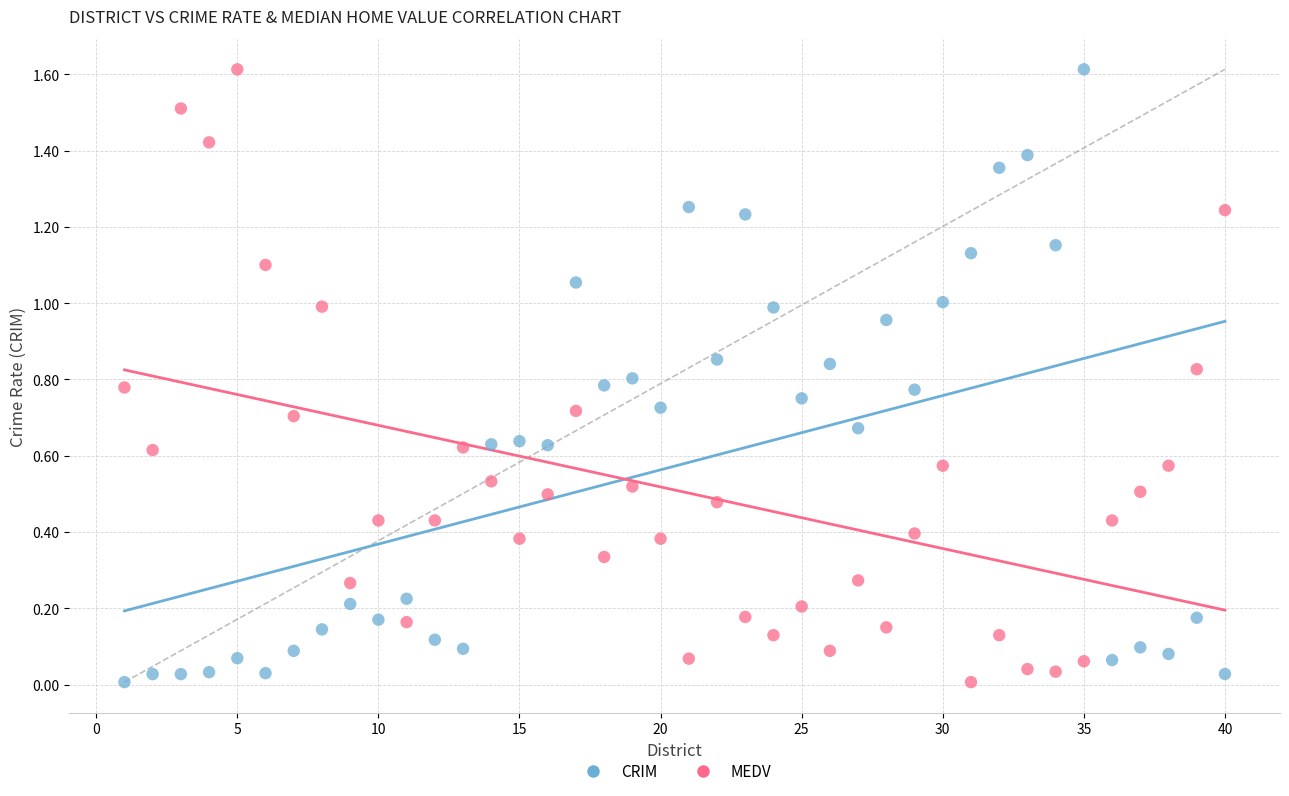

Across all data points, what is the range of Y values (max minus min)?

1.6